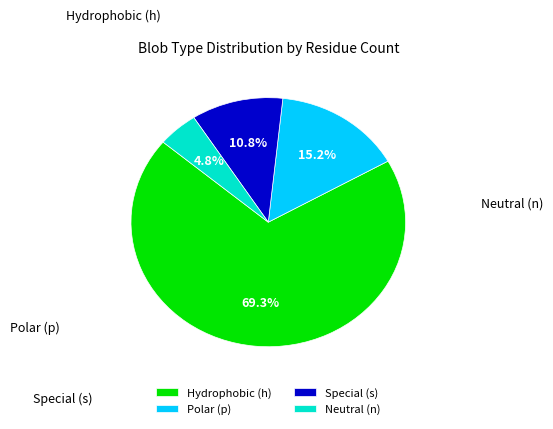

To the nearest percent, what is the average slice percentage?

25%